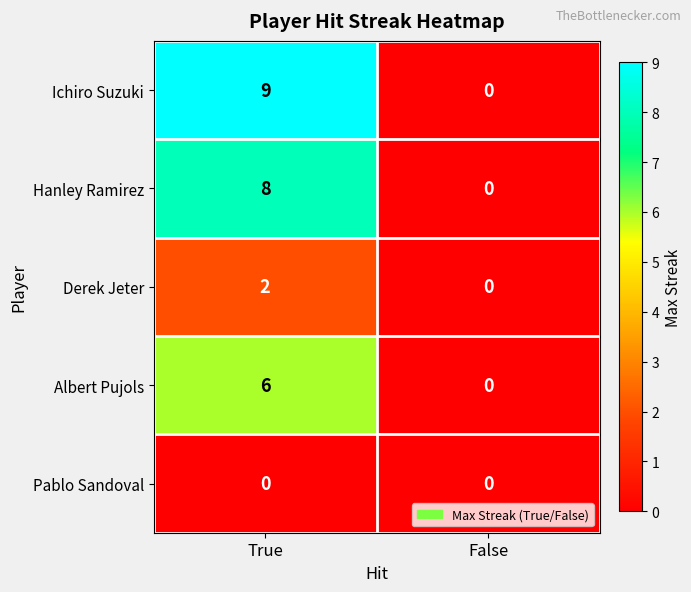

What is the difference between the maximum and minimum values in the Ichiro Suzuki series?

9